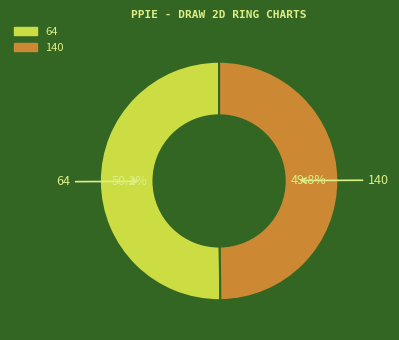

How many slices are in this pie chart?

2